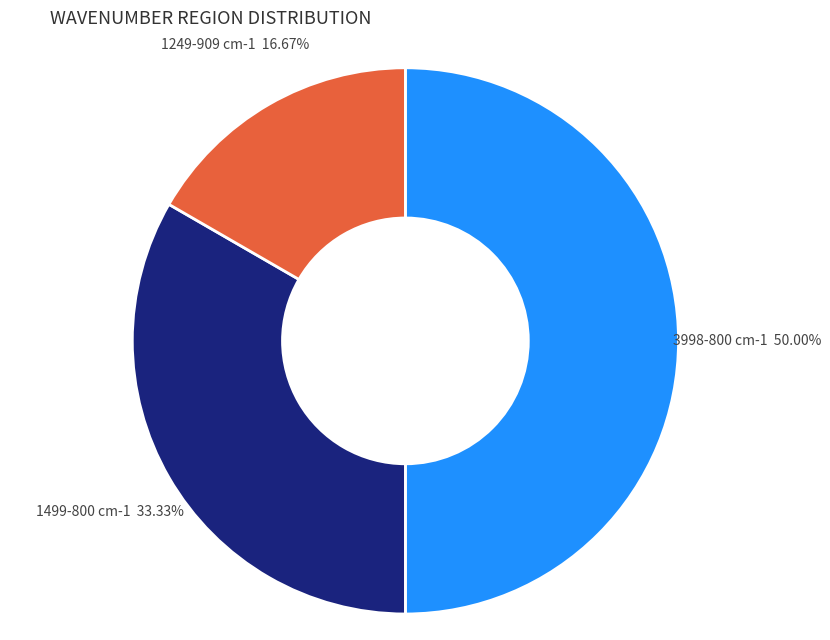

Is 1249-909 cm-1 the majority of the pie?

No